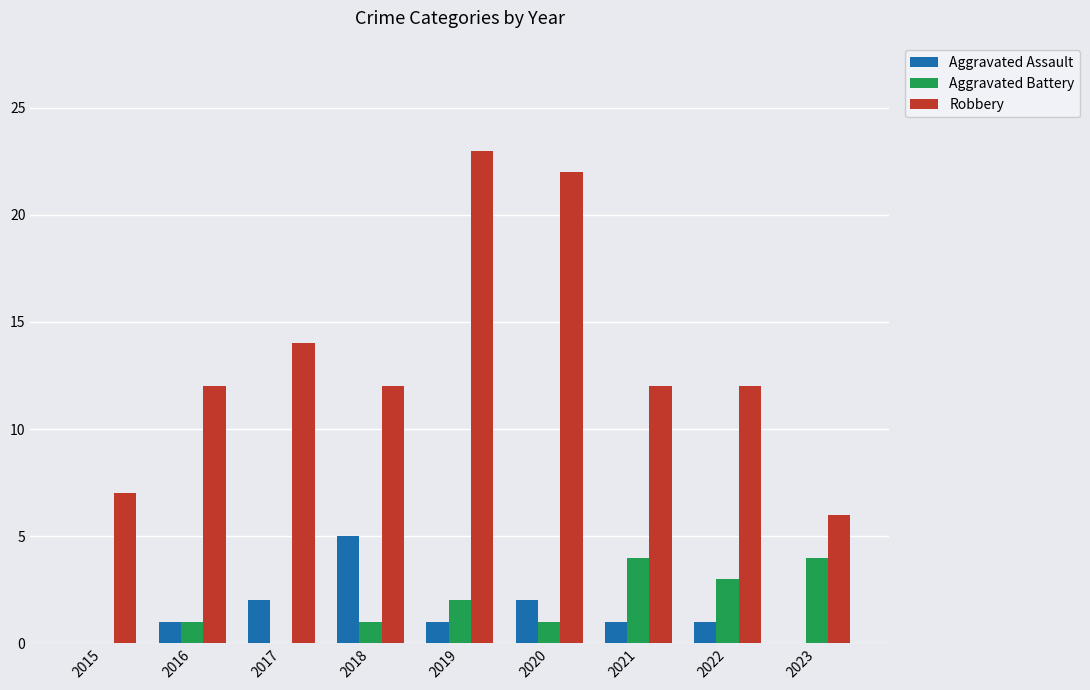

The Aggravated Battery series shows 2 at 2021. True or false?

False